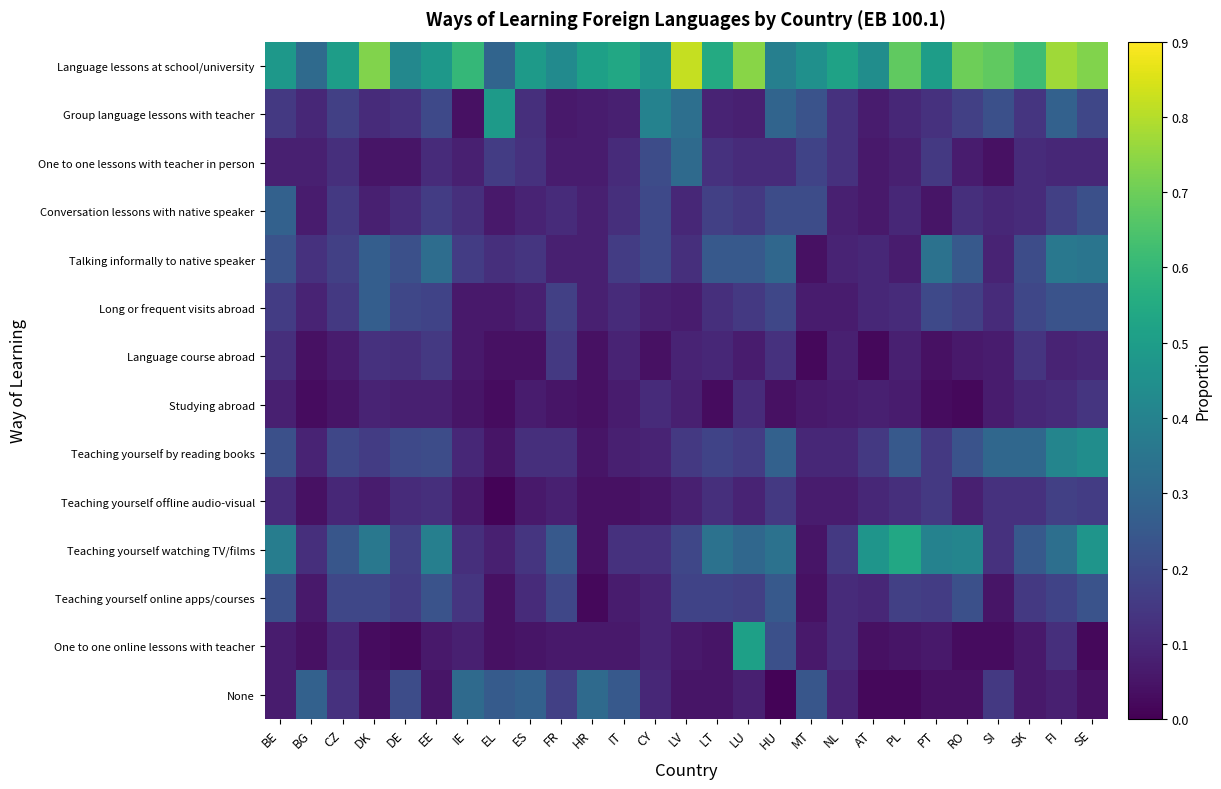

Reading left to right, transcribe all the data shown in this chart.

Language lessons at school/university: BE=0.5	BG=0.3	CZ=0.5	DK=0.7	DE=0.4	EE=0.5	IE=0.6	EL=0.3	ES=0.5	FR=0.4	HR=0.5	IT=0.5	CY=0.5	LV=0.8	LT=0.6	LU=0.7	HU=0.4	MT=0.5	NL=0.5	AT=0.4	PL=0.7	PT=0.5	RO=0.7	SI=0.7	SK=0.6	FI=0.8	SE=0.7
Group language lessons with teacher: BE=0.1	BG=0.1	CZ=0.2	DK=0.1	DE=0.1	EE=0.2	IE=0.0	EL=0.5	ES=0.1	FR=0.1	HR=0.1	IT=0.1	CY=0.4	LV=0.3	LT=0.1	LU=0.1	HU=0.3	MT=0.2	NL=0.1	AT=0.1	PL=0.1	PT=0.1	RO=0.2	SI=0.2	SK=0.1	FI=0.3	SE=0.2
One to one lessons with teacher in person: BE=0.1	BG=0.1	CZ=0.1	DK=0.1	DE=0.1	EE=0.1	IE=0.1	EL=0.2	ES=0.1	FR=0.1	HR=0.1	IT=0.1	CY=0.2	LV=0.3	LT=0.1	LU=0.1	HU=0.1	MT=0.2	NL=0.1	AT=0.1	PL=0.1	PT=0.1	RO=0.1	SI=0.0	SK=0.1	FI=0.1	SE=0.1
Conversation lessons with native speaker: BE=0.3	BG=0.1	CZ=0.1	DK=0.1	DE=0.1	EE=0.2	IE=0.1	EL=0.1	ES=0.1	FR=0.1	HR=0.1	IT=0.1	CY=0.2	LV=0.1	LT=0.2	LU=0.1	HU=0.2	MT=0.2	NL=0.1	AT=0.1	PL=0.1	PT=0.1	RO=0.1	SI=0.1	SK=0.1	FI=0.2	SE=0.2
Talking informally to native speaker: BE=0.2	BG=0.1	CZ=0.2	DK=0.3	DE=0.2	EE=0.3	IE=0.2	EL=0.1	ES=0.1	FR=0.1	HR=0.1	IT=0.2	CY=0.2	LV=0.1	LT=0.2	LU=0.2	HU=0.3	MT=0.0	NL=0.1	AT=0.1	PL=0.1	PT=0.3	RO=0.2	SI=0.1	SK=0.2	FI=0.4	SE=0.3
Long or frequent visits abroad: BE=0.2	BG=0.1	CZ=0.1	DK=0.3	DE=0.2	EE=0.2	IE=0.1	EL=0.1	ES=0.1	FR=0.2	HR=0.1	IT=0.1	CY=0.1	LV=0.1	LT=0.1	LU=0.1	HU=0.2	MT=0.1	NL=0.1	AT=0.1	PL=0.1	PT=0.2	RO=0.2	SI=0.1	SK=0.2	FI=0.2	SE=0.2
Language course abroad: BE=0.1	BG=0.0	CZ=0.1	DK=0.1	DE=0.1	EE=0.1	IE=0.1	EL=0.0	ES=0.0	FR=0.1	HR=0.0	IT=0.1	CY=0.0	LV=0.1	LT=0.1	LU=0.1	HU=0.1	MT=0.0	NL=0.1	AT=0.0	PL=0.1	PT=0.0	RO=0.1	SI=0.1	SK=0.1	FI=0.1	SE=0.1
Studying abroad: BE=0.1	BG=0.0	CZ=0.1	DK=0.1	DE=0.1	EE=0.1	IE=0.1	EL=0.0	ES=0.1	FR=0.1	HR=0.0	IT=0.1	CY=0.1	LV=0.1	LT=0.0	LU=0.1	HU=0.0	MT=0.1	NL=0.1	AT=0.1	PL=0.1	PT=0.0	RO=0.0	SI=0.1	SK=0.1	FI=0.1	SE=0.1
Teaching yourself by reading books: BE=0.2	BG=0.1	CZ=0.2	DK=0.2	DE=0.2	EE=0.2	IE=0.1	EL=0.1	ES=0.1	FR=0.1	HR=0.1	IT=0.1	CY=0.1	LV=0.1	LT=0.2	LU=0.2	HU=0.3	MT=0.1	NL=0.1	AT=0.1	PL=0.2	PT=0.1	RO=0.2	SI=0.3	SK=0.3	FI=0.4	SE=0.4
Teaching yourself offline audio-visual: BE=0.1	BG=0.0	CZ=0.1	DK=0.1	DE=0.1	EE=0.1	IE=0.1	EL=0.0	ES=0.1	FR=0.1	HR=0.0	IT=0.0	CY=0.1	LV=0.1	LT=0.1	LU=0.1	HU=0.1	MT=0.1	NL=0.1	AT=0.1	PL=0.1	PT=0.1	RO=0.1	SI=0.1	SK=0.1	FI=0.2	SE=0.2
Teaching yourself watching TV/films: BE=0.4	BG=0.1	CZ=0.2	DK=0.4	DE=0.2	EE=0.4	IE=0.1	EL=0.1	ES=0.1	FR=0.2	HR=0.0	IT=0.1	CY=0.1	LV=0.2	LT=0.3	LU=0.3	HU=0.3	MT=0.1	NL=0.1	AT=0.5	PL=0.5	PT=0.4	RO=0.4	SI=0.1	SK=0.2	FI=0.3	SE=0.5
Teaching yourself online apps/courses: BE=0.2	BG=0.1	CZ=0.2	DK=0.2	DE=0.2	EE=0.2	IE=0.1	EL=0.0	ES=0.1	FR=0.2	HR=0.0	IT=0.1	CY=0.1	LV=0.2	LT=0.2	LU=0.2	HU=0.2	MT=0.0	NL=0.1	AT=0.1	PL=0.2	PT=0.2	RO=0.2	SI=0.1	SK=0.1	FI=0.2	SE=0.2
One to one online lessons with teacher: BE=0.1	BG=0.0	CZ=0.1	DK=0.0	DE=0.0	EE=0.1	IE=0.1	EL=0.0	ES=0.1	FR=0.1	HR=0.1	IT=0.1	CY=0.1	LV=0.1	LT=0.1	LU=0.5	HU=0.2	MT=0.1	NL=0.1	AT=0.0	PL=0.1	PT=0.1	RO=0.0	SI=0.0	SK=0.1	FI=0.1	SE=0.0
None: BE=0.1	BG=0.3	CZ=0.1	DK=0.0	DE=0.2	EE=0.1	IE=0.3	EL=0.3	ES=0.3	FR=0.2	HR=0.3	IT=0.2	CY=0.1	LV=0.1	LT=0.1	LU=0.1	HU=0.0	MT=0.2	NL=0.1	AT=0.0	PL=0.0	PT=0.0	RO=0.0	SI=0.1	SK=0.1	FI=0.1	SE=0.0